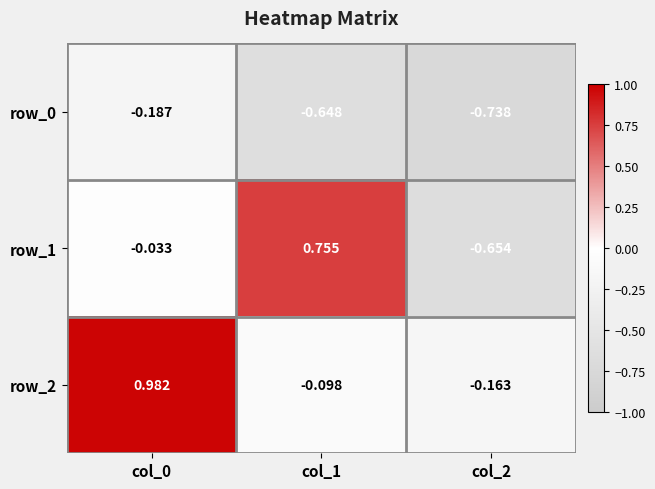

What is the average value of the row_0 series?

-0.5